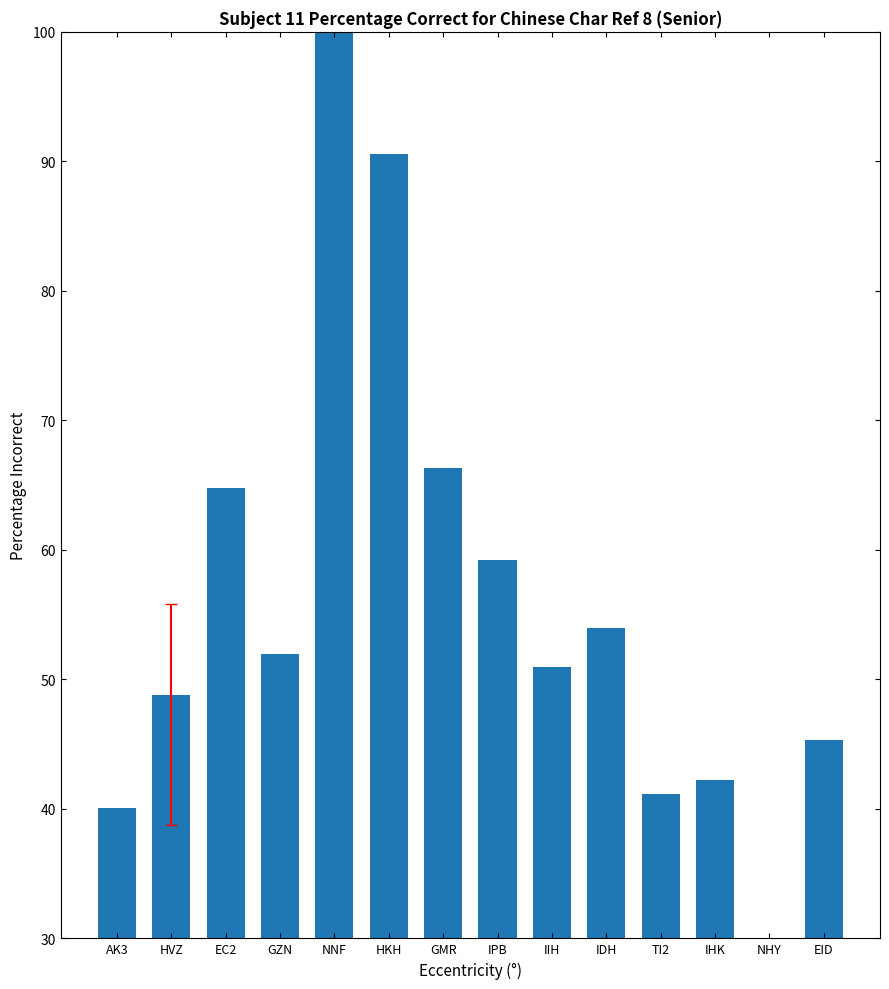

What is the label of the 6th bar from the left?

HKH